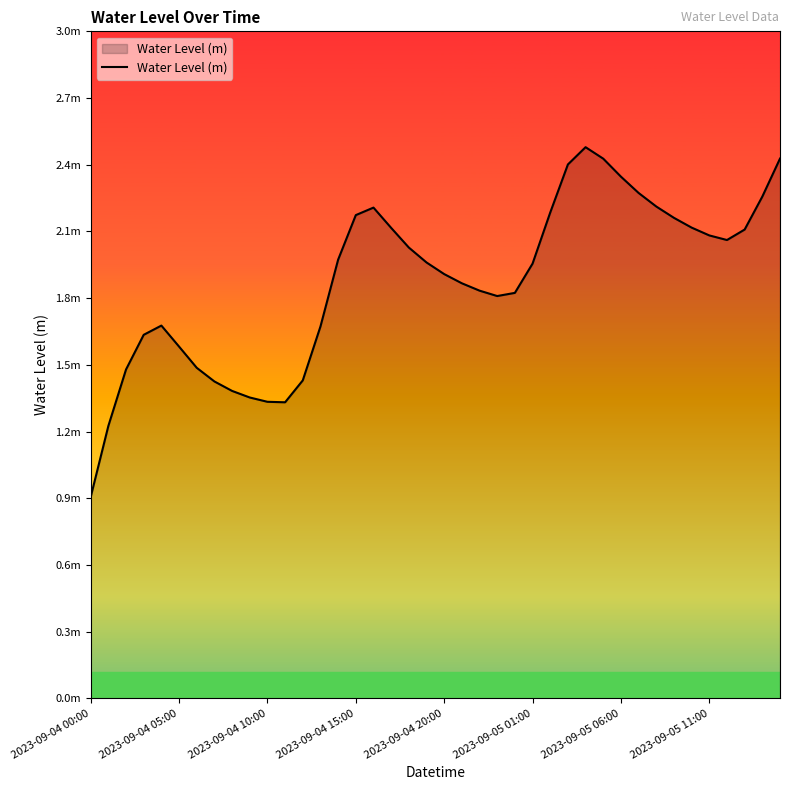

Is this an area chart (filled region under the line)?

Yes